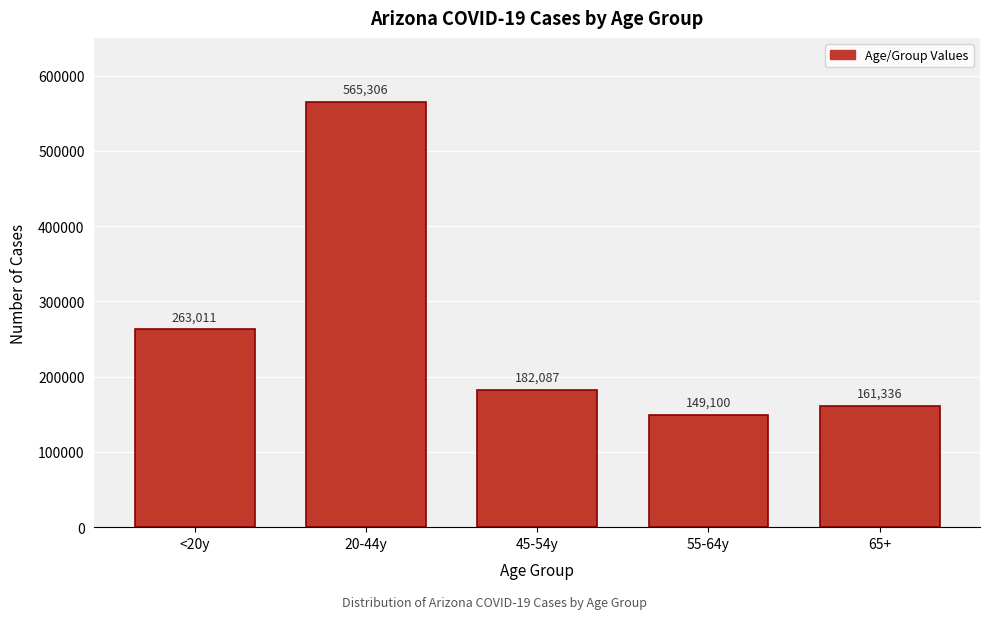

Reading left to right, extract all data points from this chart.

263011	565306	182087	149100	161336